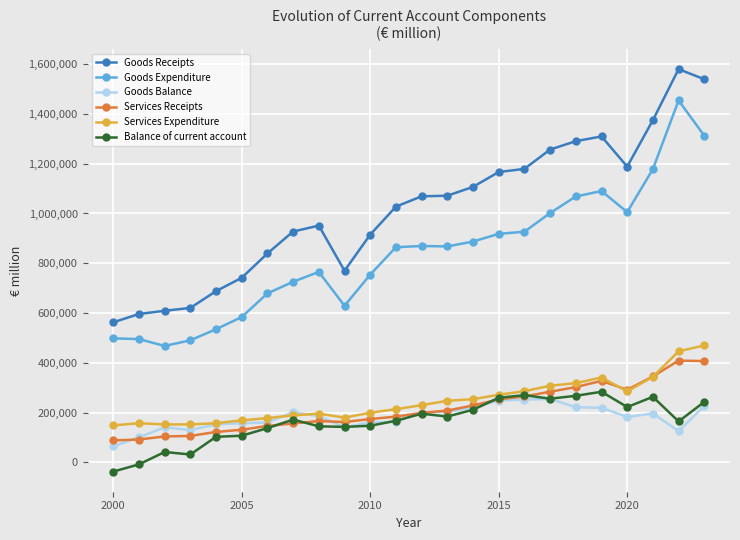

True or false: Services Expenditure and Goods Expenditure intersect in this chart.

False